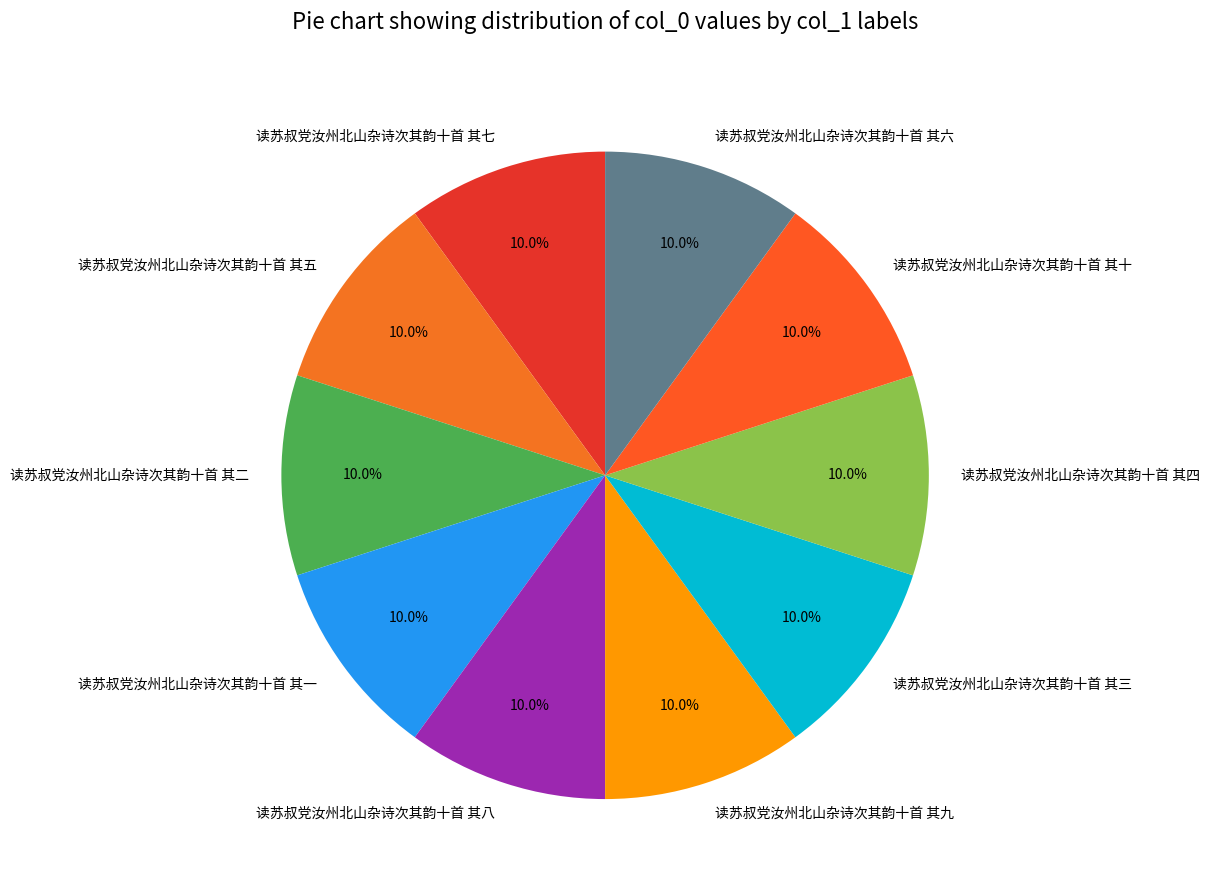

Is there a majority slice in this chart?

No